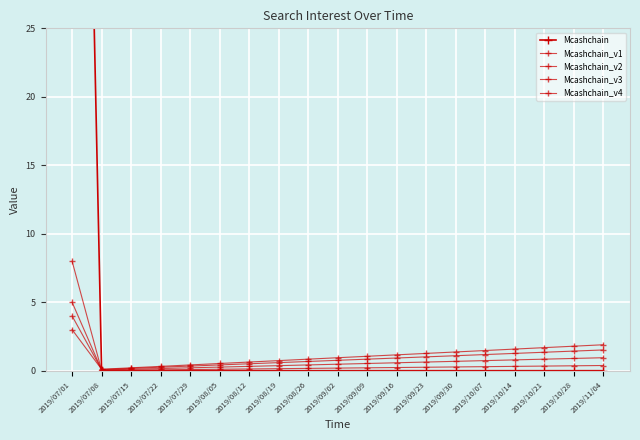

The Mcashchain series shows -41.3 at 2019/11/04. True or false?

False